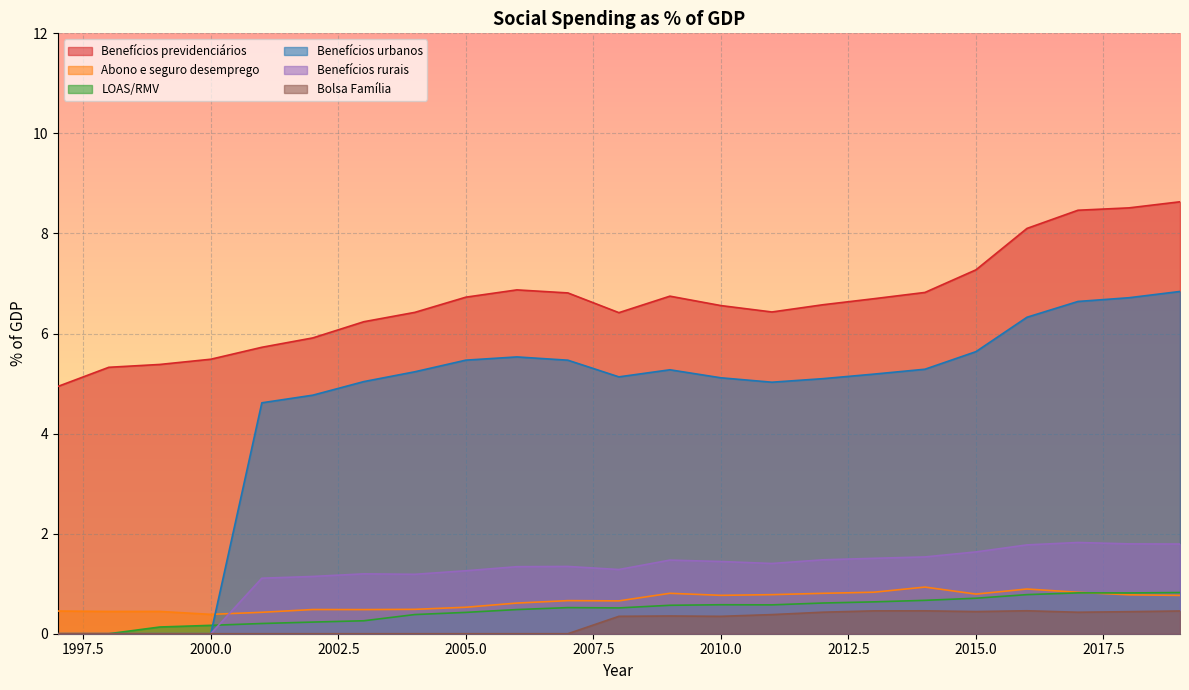

Where is LOAS/RMV nearest to the value 0?

1997